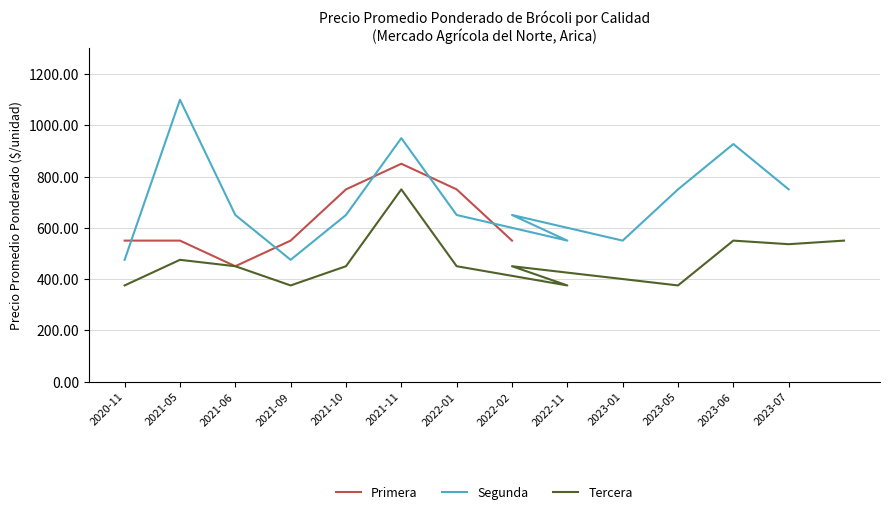

True or false: Tercera and Segunda cross at least once.

False